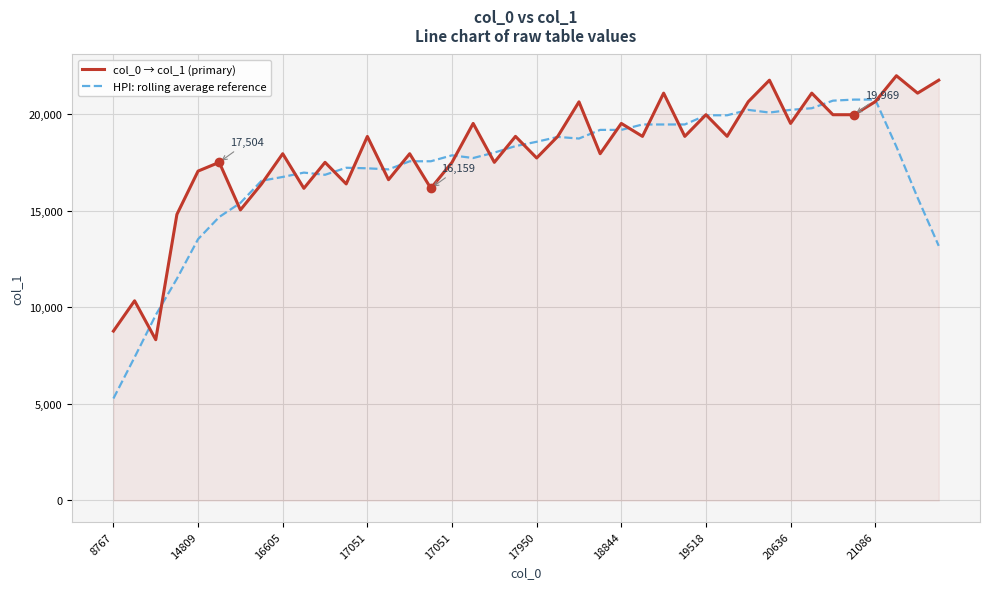

What is the lowest value of the col_0 → col_1 (primary) series?

8323.0